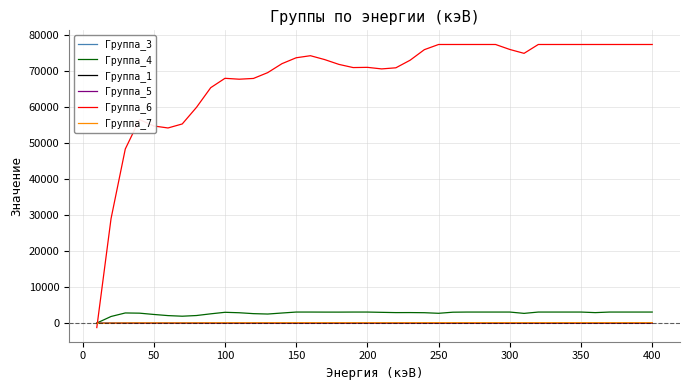

Which series has the widest spread of values?

Группа_6